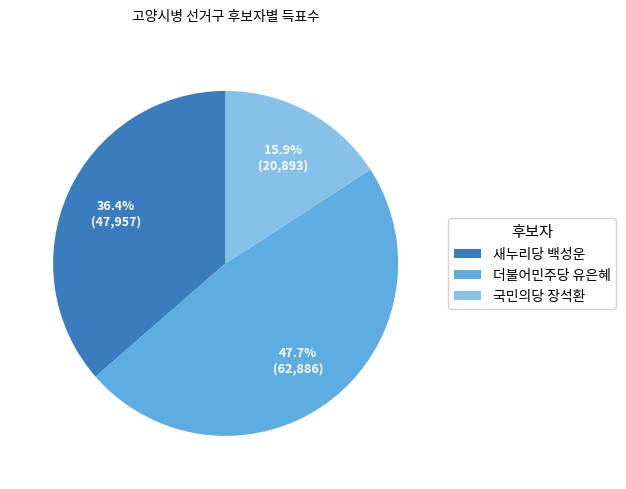

What is the ratio of the value at 더불어민주당 유은혜 to the value at 국민의당 장석환?

3.0